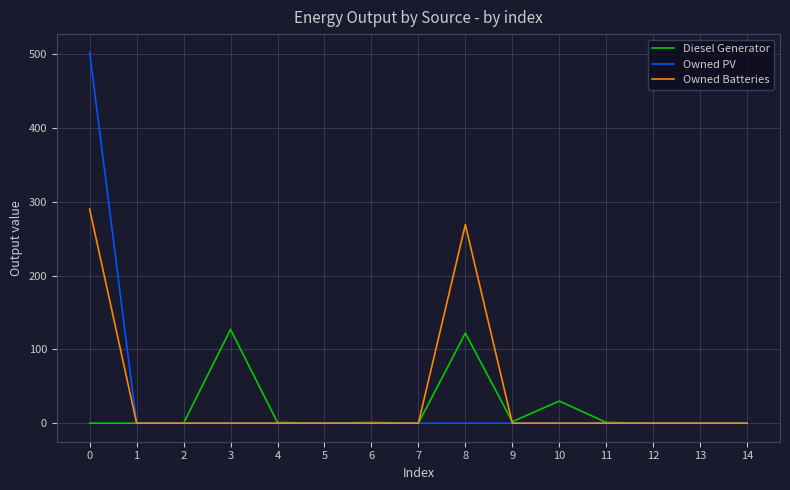

What is the greatest value displayed?

502